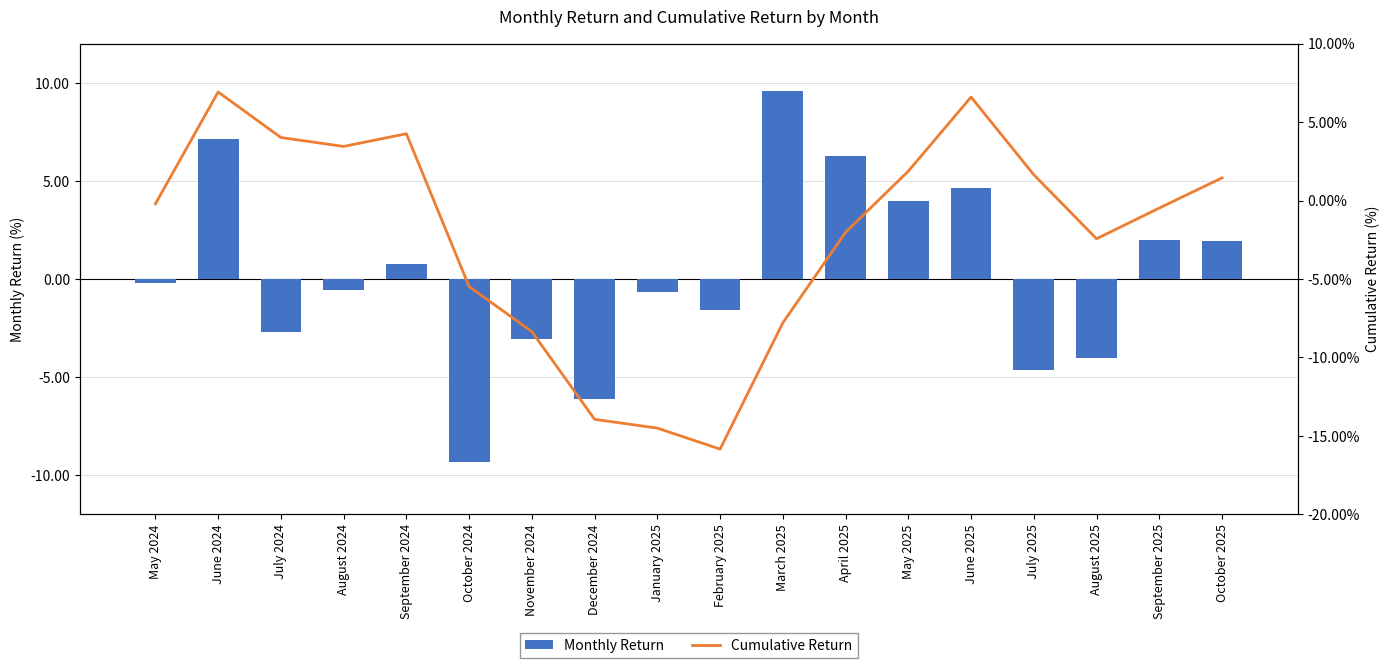

What is the maximum value shown in the chart?

9.6